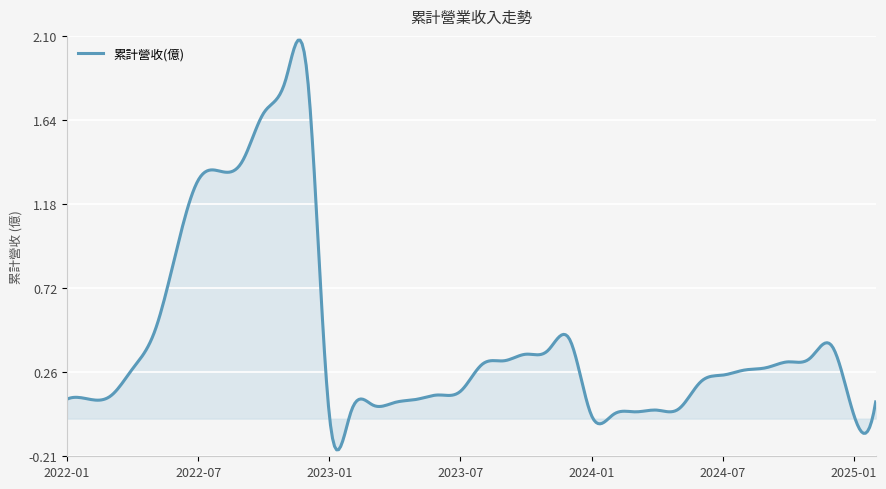

How many lines are shown in the chart?

1